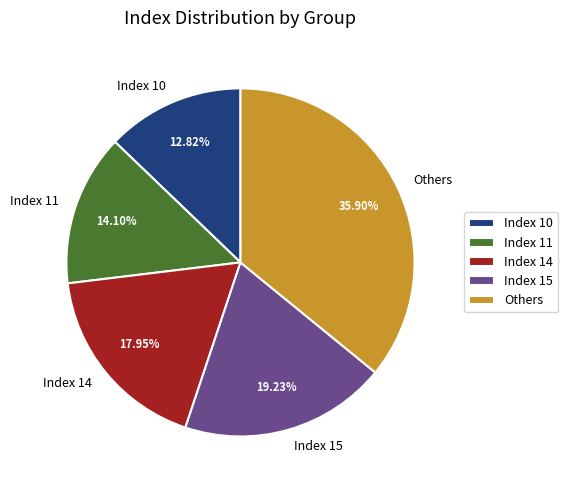

Combined, do Index 15 and Index 14 account for over 50%?

No